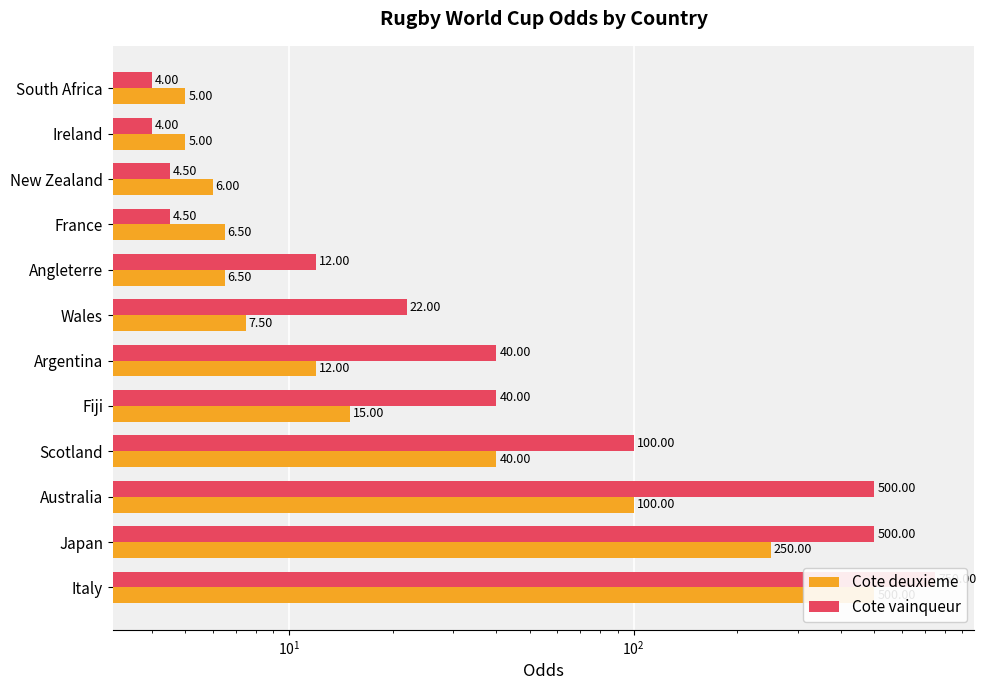

How many bars are there in each group?

2